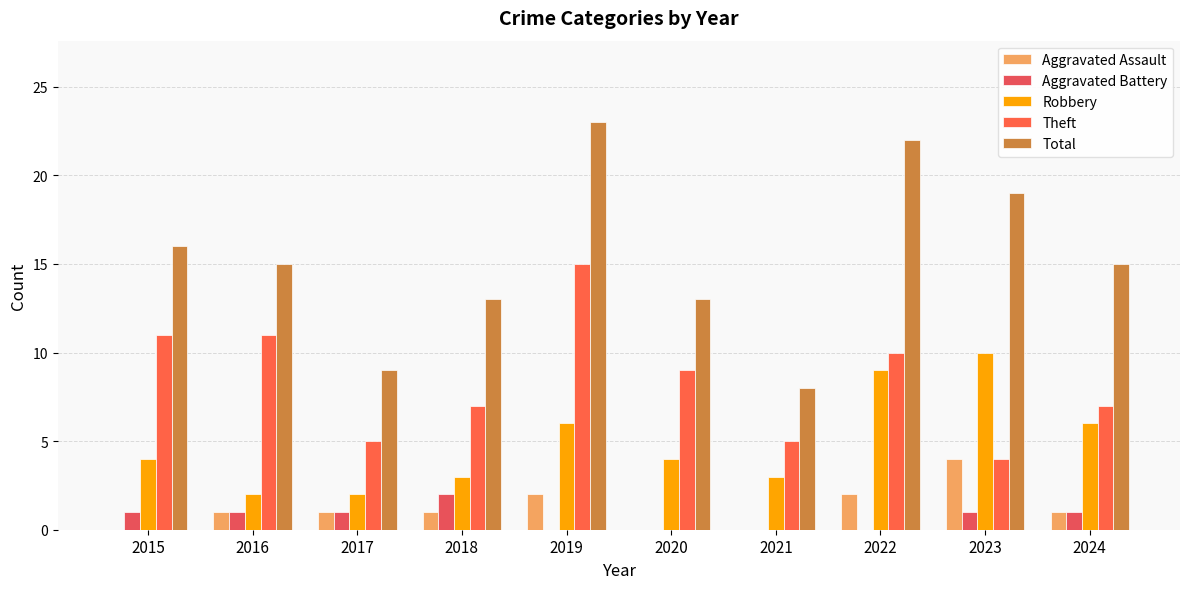

How many data points does each series have?

10